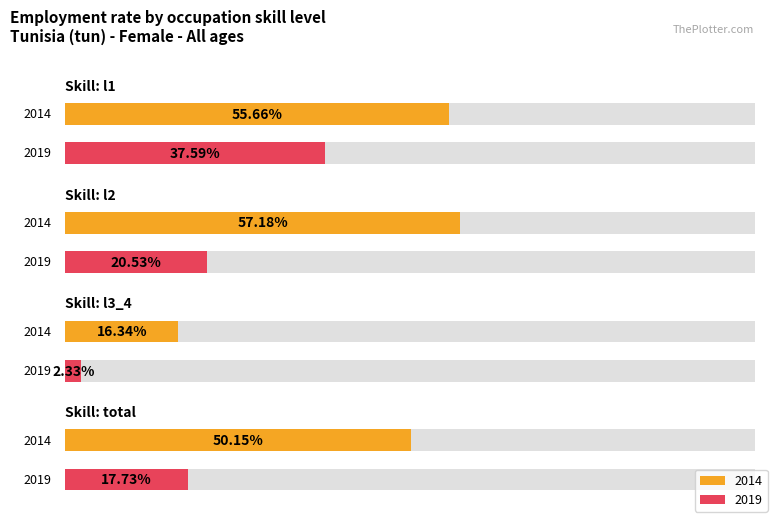

Which series has the largest range (max minus min)?

2014